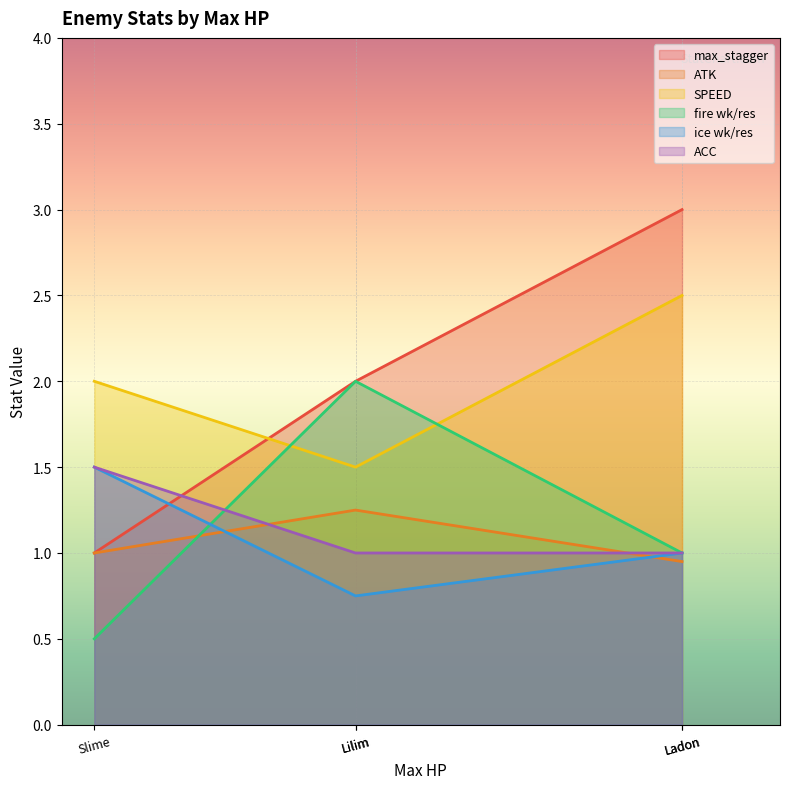

What is the difference between the maximum and minimum values in the ACC series?

0.5